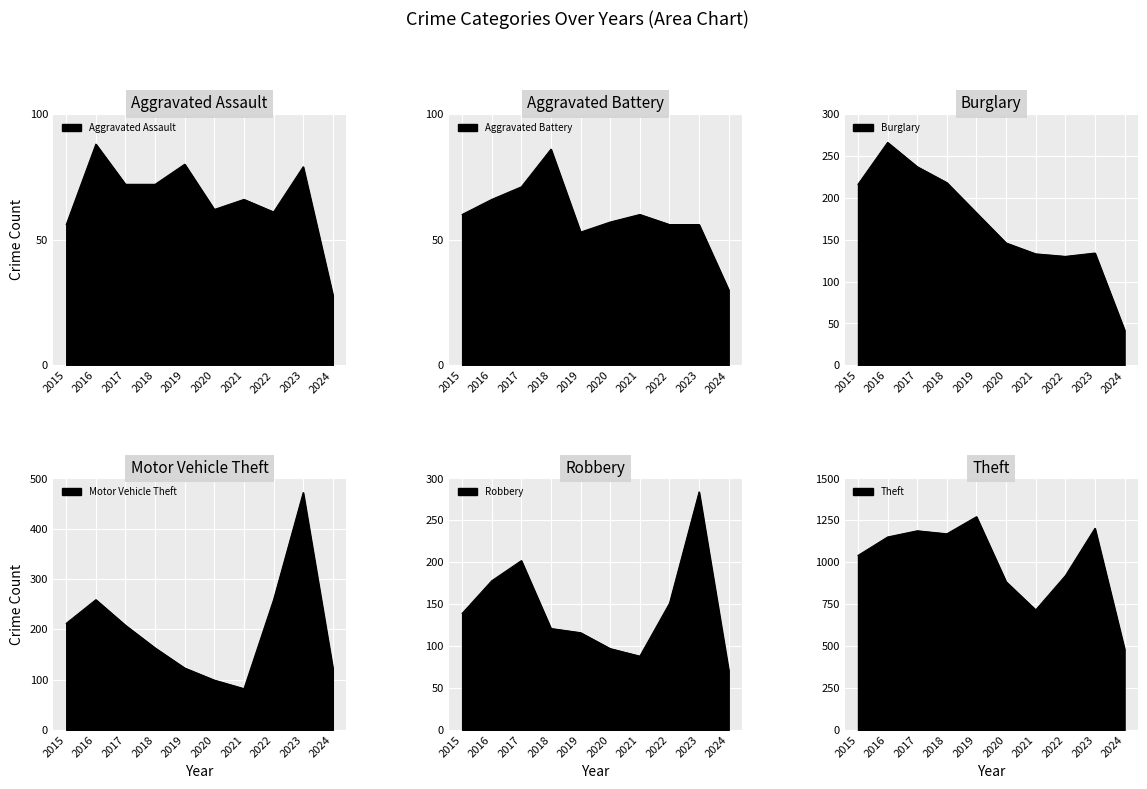

Count the number of data series in this chart.

6